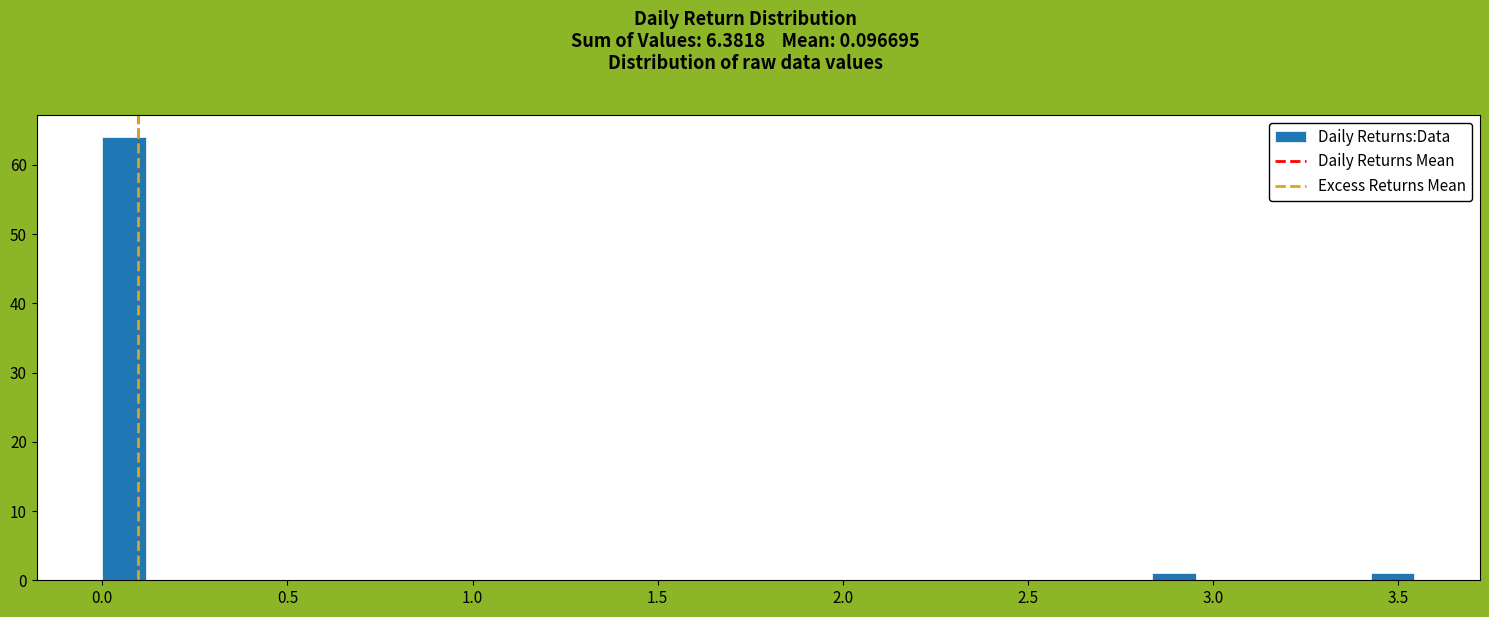

Read against the x-axis, roughly where is the centre of the tallest bar?

0.05